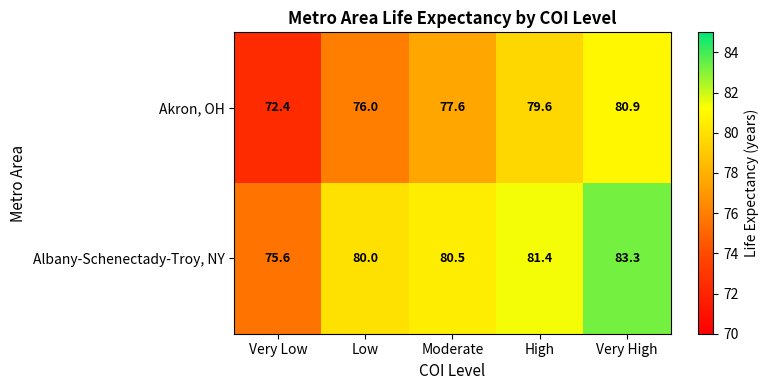

At which category is the sum across all series the highest?

Very High